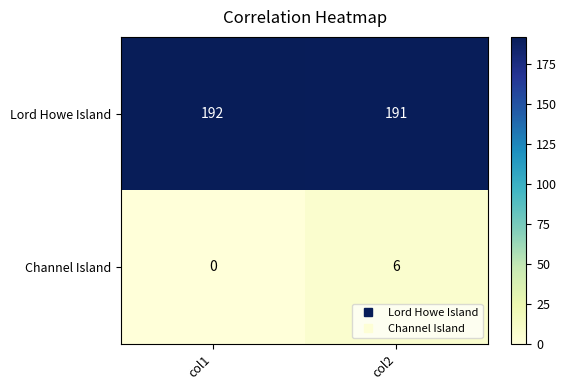

At which category does the chart reach its minimum across all series?

col1